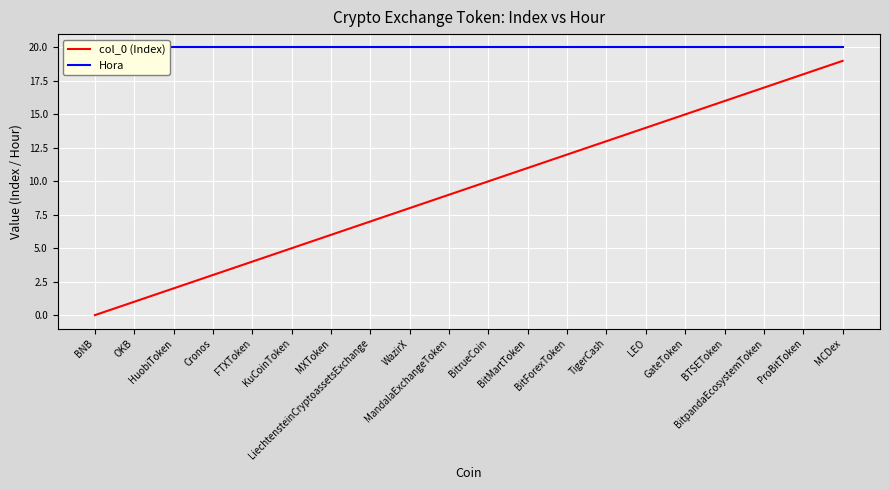

What are all the series names shown in the legend?

col_0 (Index), Hora